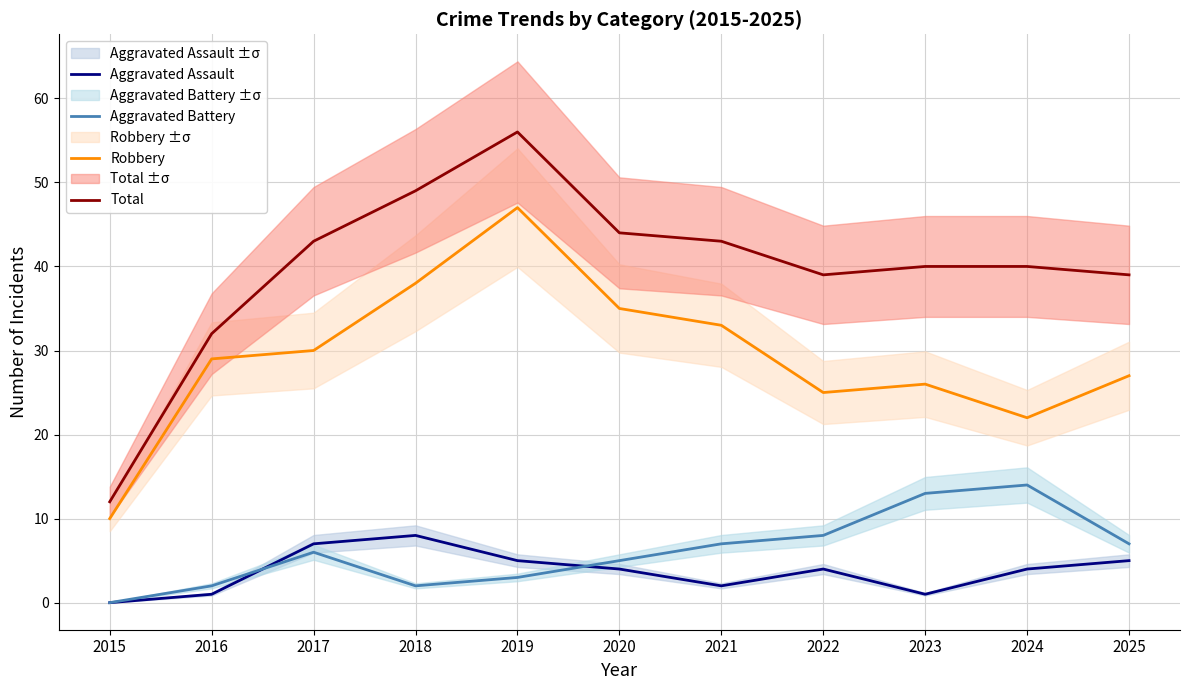

Which series has the widest spread of values?

Total